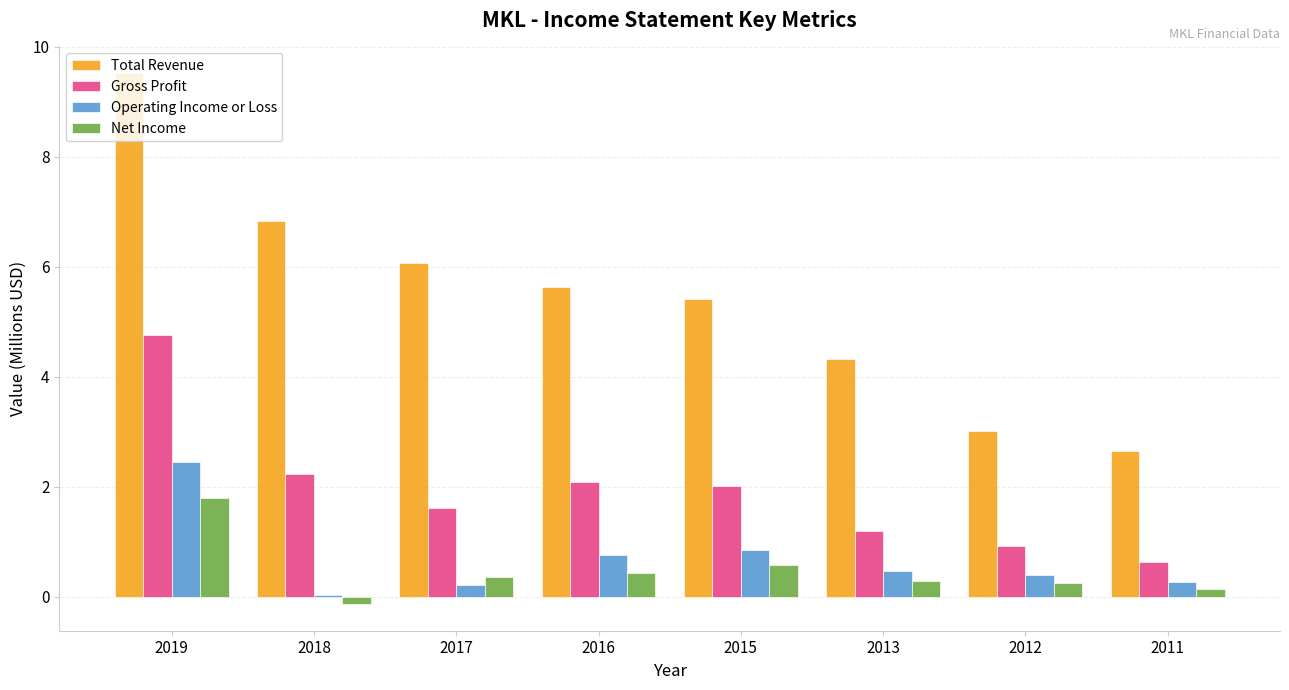

List the labels in order of Total Revenue value, largest first.

2019, 2018, 2017, 2016, 2015, 2013, 2012, 2011